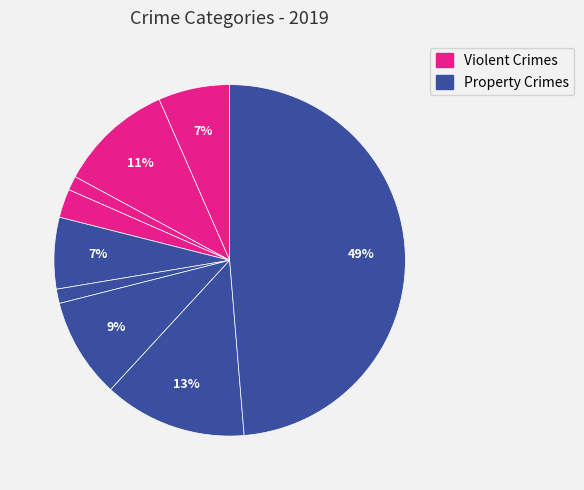

How many segments does this pie chart have?

9